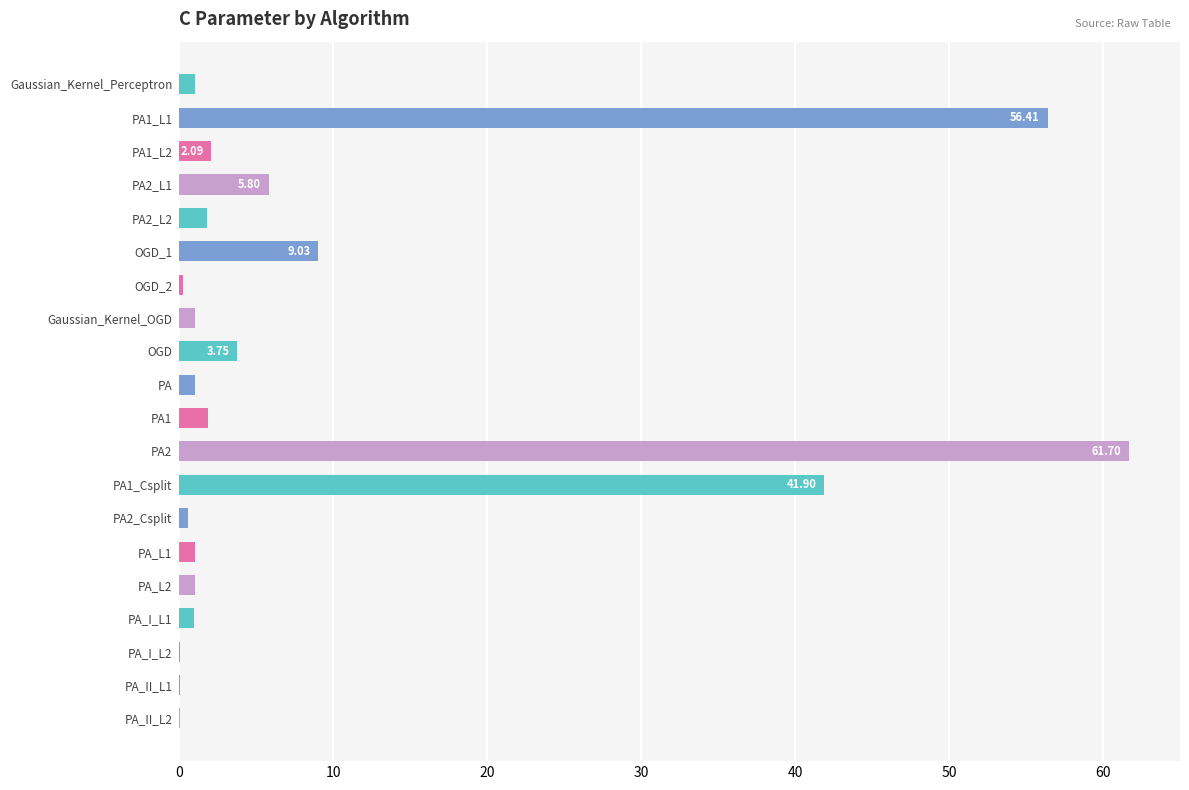

Are the bars horizontal?

Yes